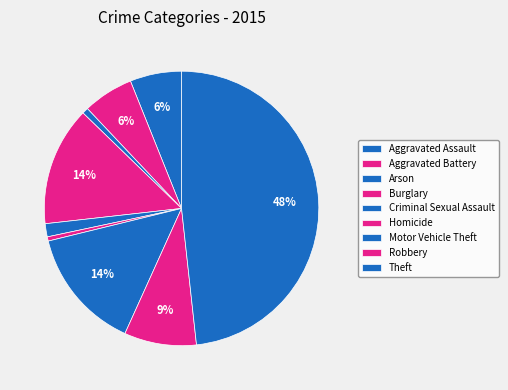

Does Arson represent more than half of the total?

No